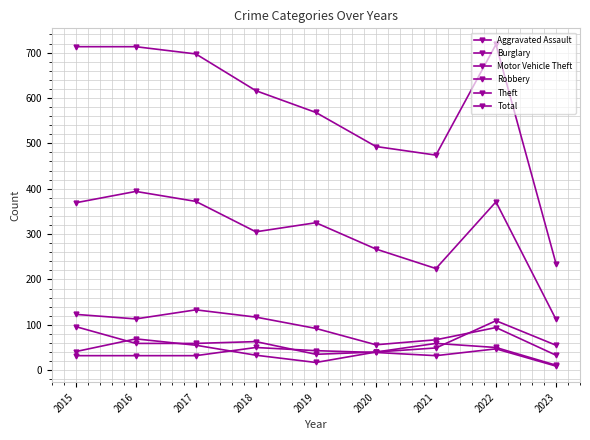

Where is the first local maximum for Total?

2022